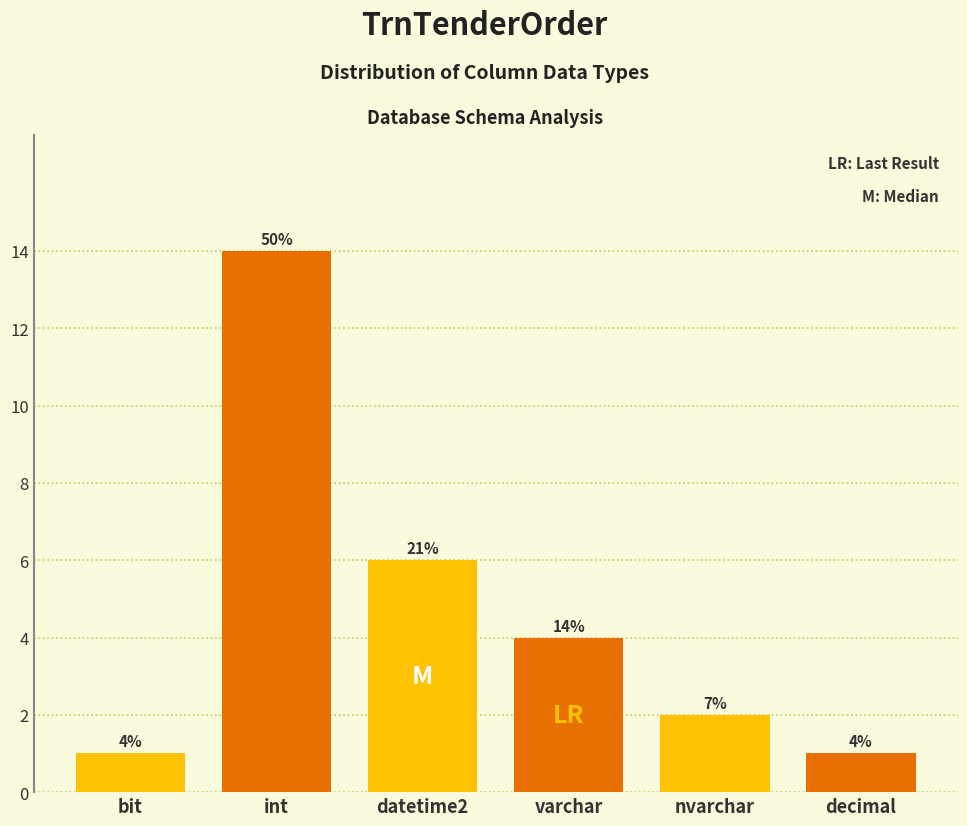

Reading right to left, extract all data points from this chart.

decimal=1	nvarchar=2	varchar=4	datetime2=6	int=14	bit=1